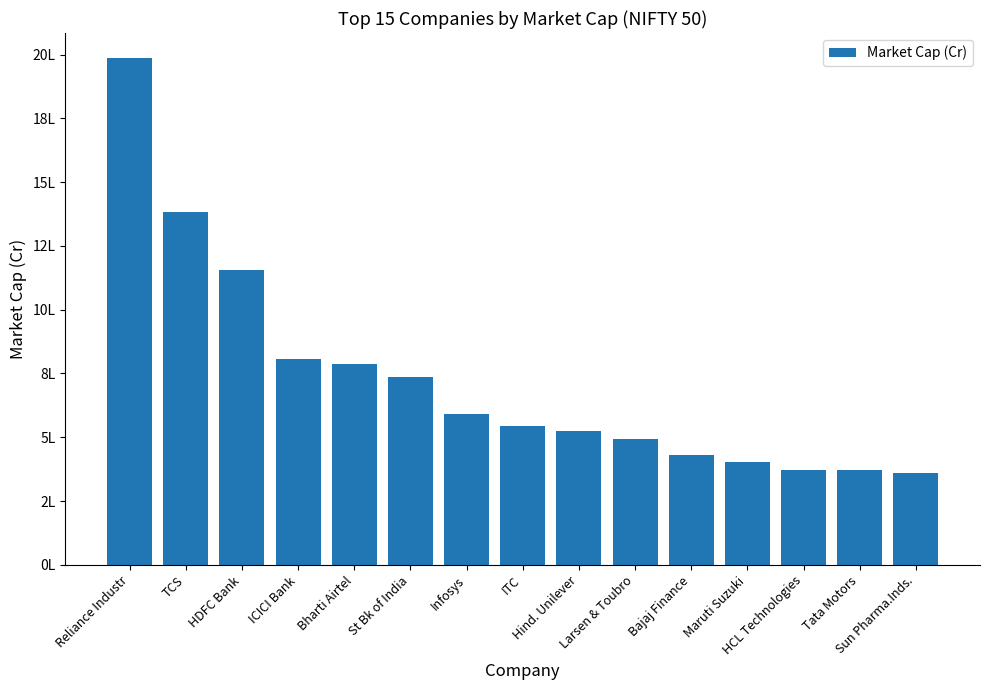

Which has a higher value, Infosys or Sun Pharma.Inds.?

Infosys